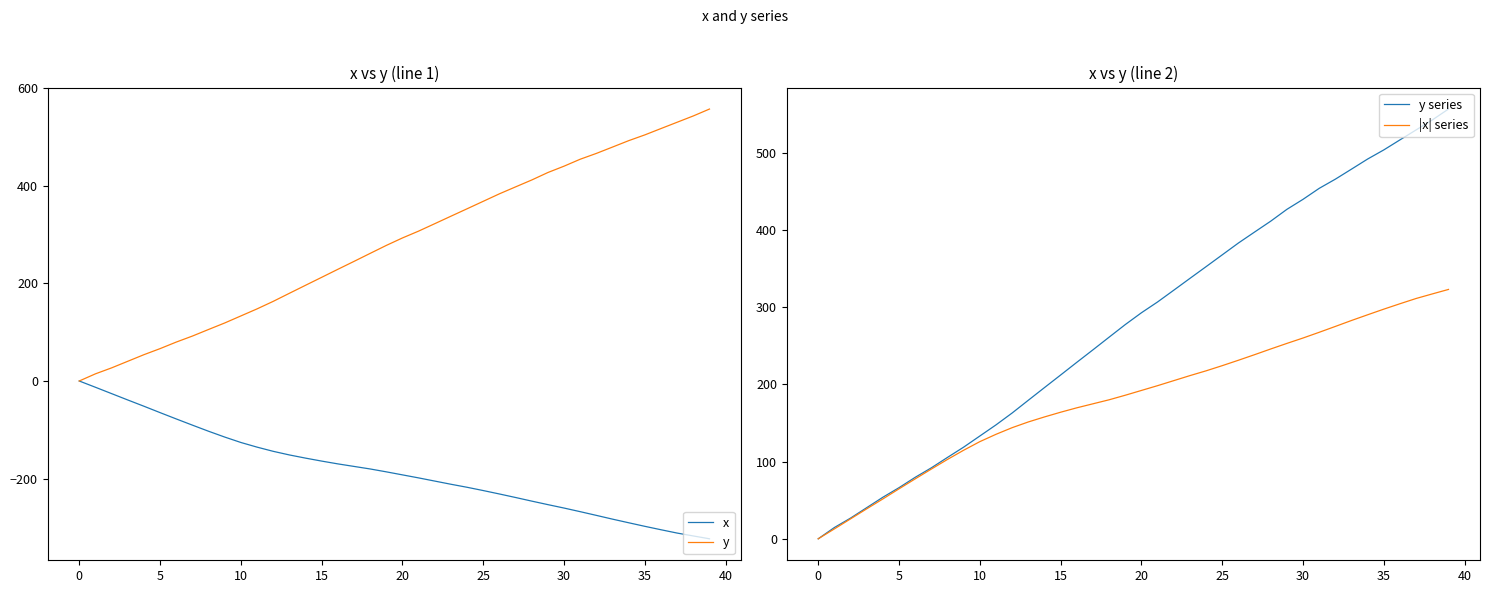

True or false: |x| series and x intersect in this chart.

False